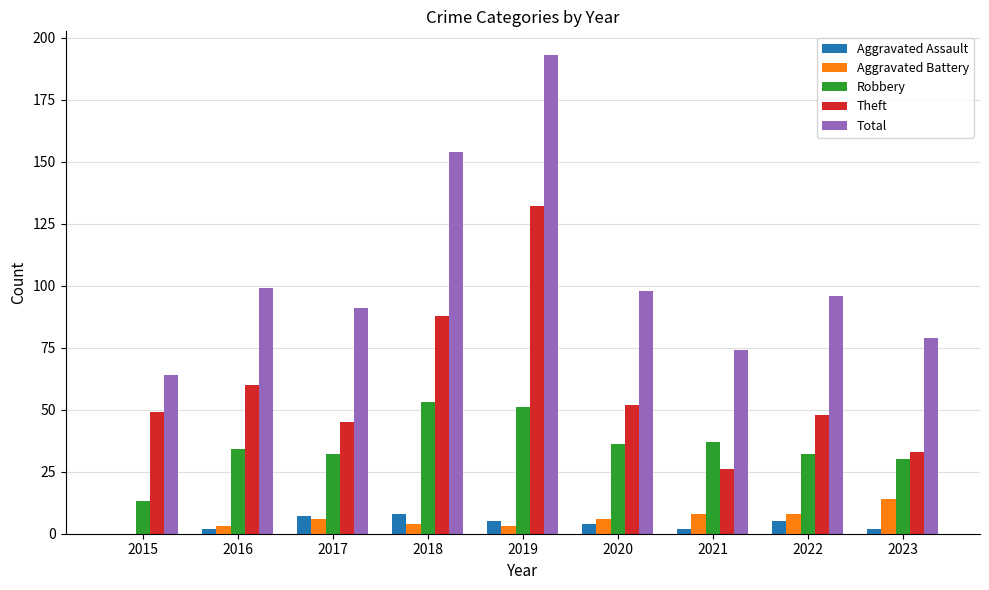

Where is Total nearest to the value 128?

2018